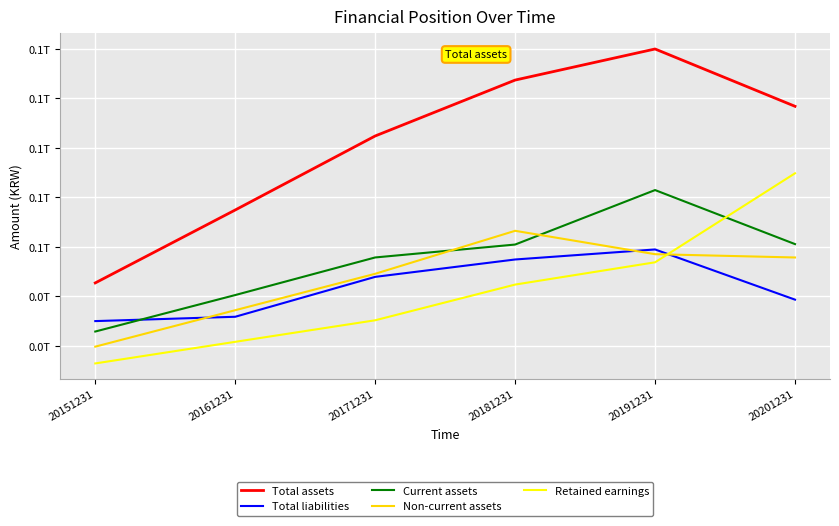

Does the chart have visible grid lines?

Yes